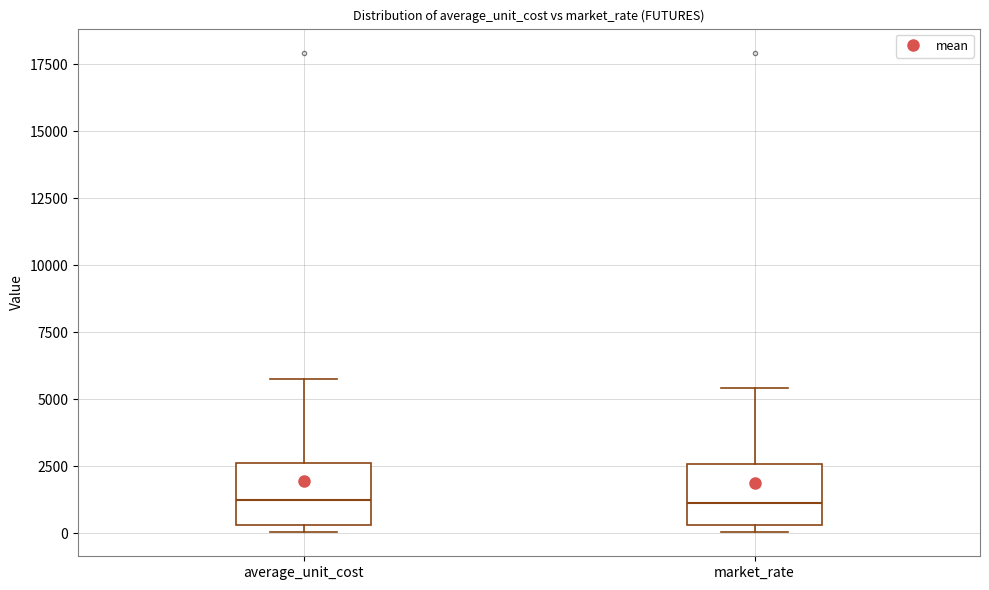

Reading left to right, transcribe this box plot: for each box, give where its median line is, the range the box spans, and where its two whiskers end, as read against the y-axis. The values are not printed on the chart, so give them approximately, as read against the axis.

average_unit_cost: median 1000, box 500 to 2500, whiskers 0 to 6000
market_rate: median 1000, box 500 to 2500, whiskers 0 to 5500